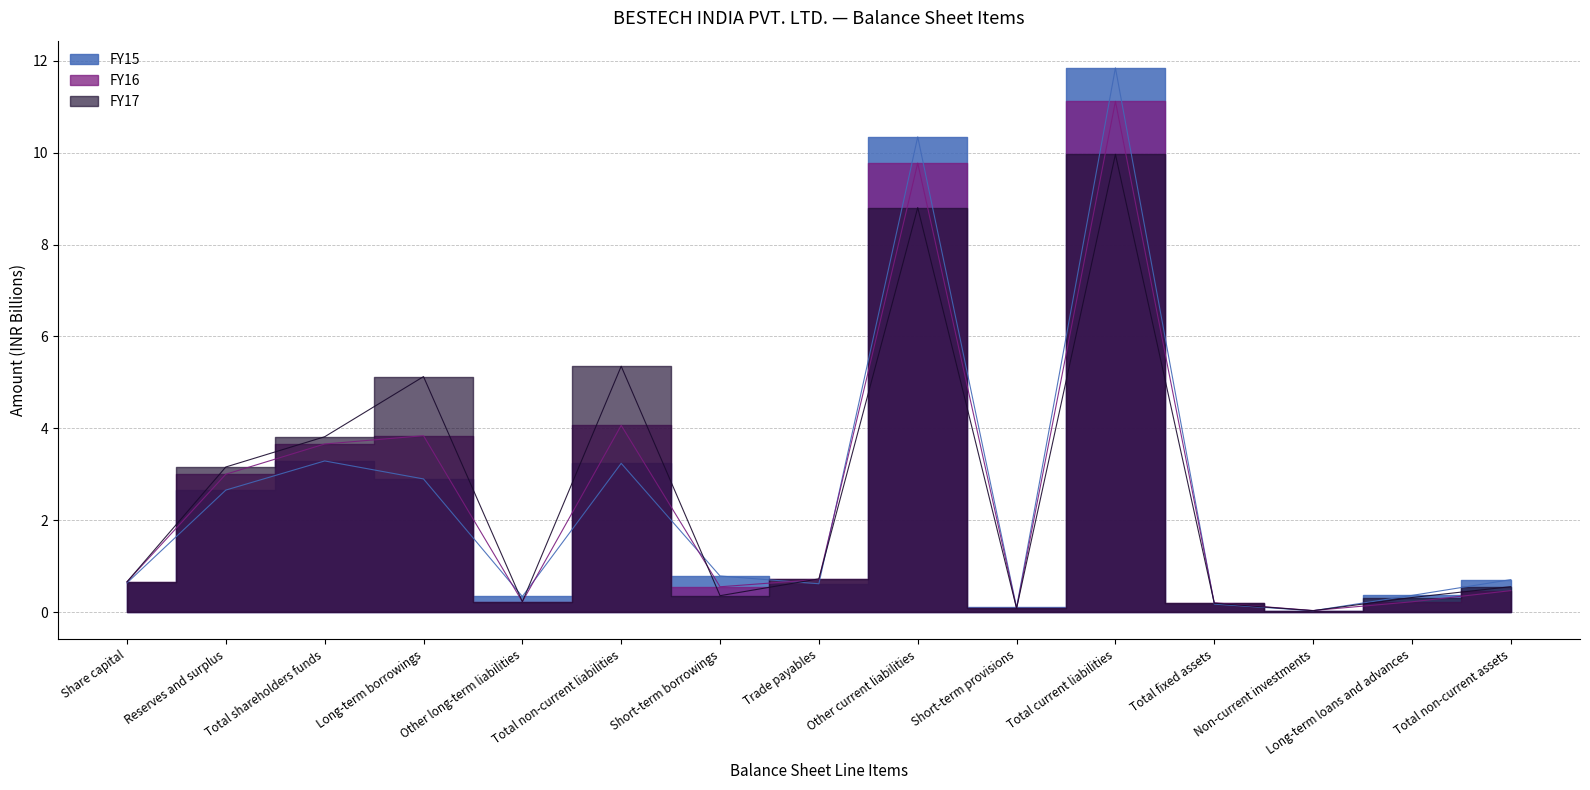

Rank the series at Reserves and surplus from lowest to highest value.

FY15, FY16, FY17